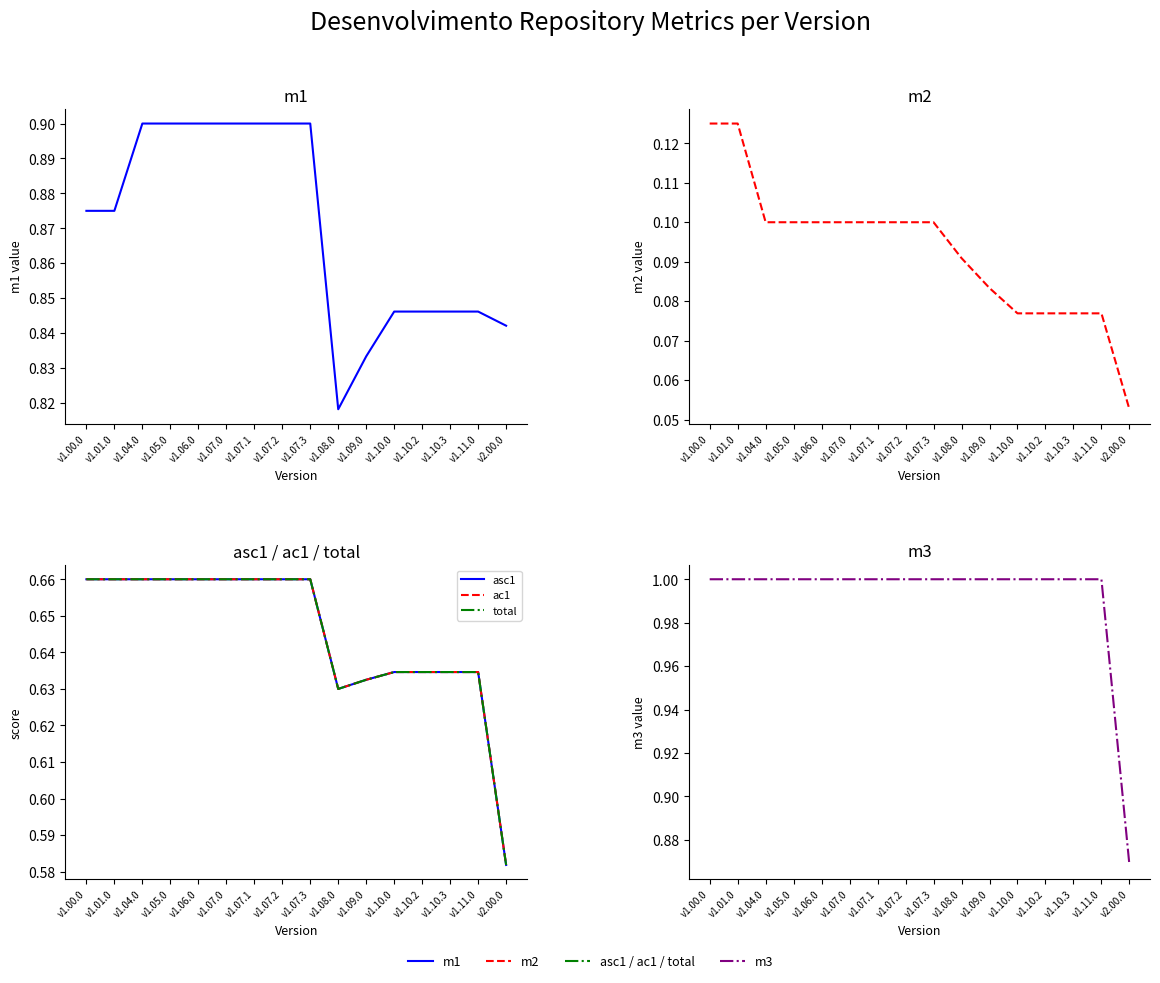

What is the label of the 14th point from the right?

v1.04.0